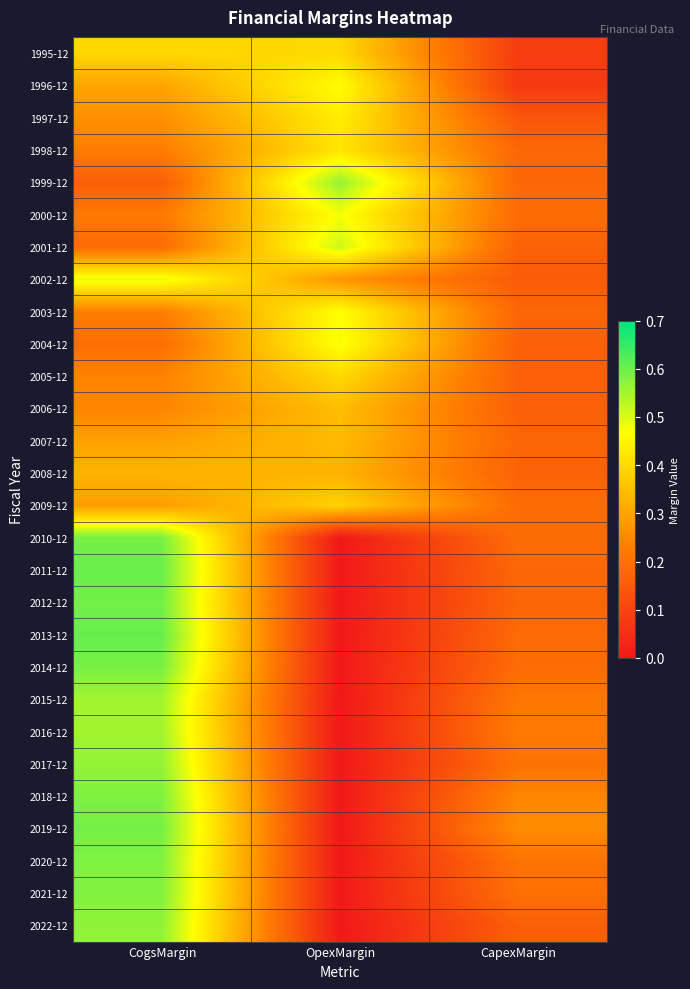

At CogsMargin, list the series in order from smallest to largest.

1999-12, 2001-12, 2004-12, 2000-12, 1998-12, 2003-12, 2005-12, 2006-12, 1997-12, 2009-12, 2007-12, 1996-12, 2008-12, 1995-12, 2002-12, 2015-12, 2016-12, 2017-12, 2022-12, 2021-12, 2020-12, 2018-12, 2014-12, 2010-12, 2019-12, 2012-12, 2011-12, 2013-12